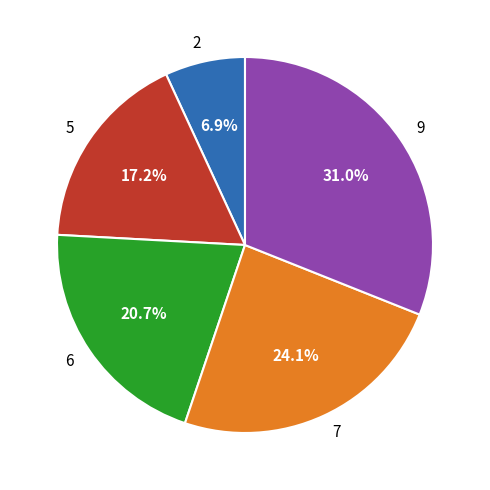

How many segments does this pie chart have?

5